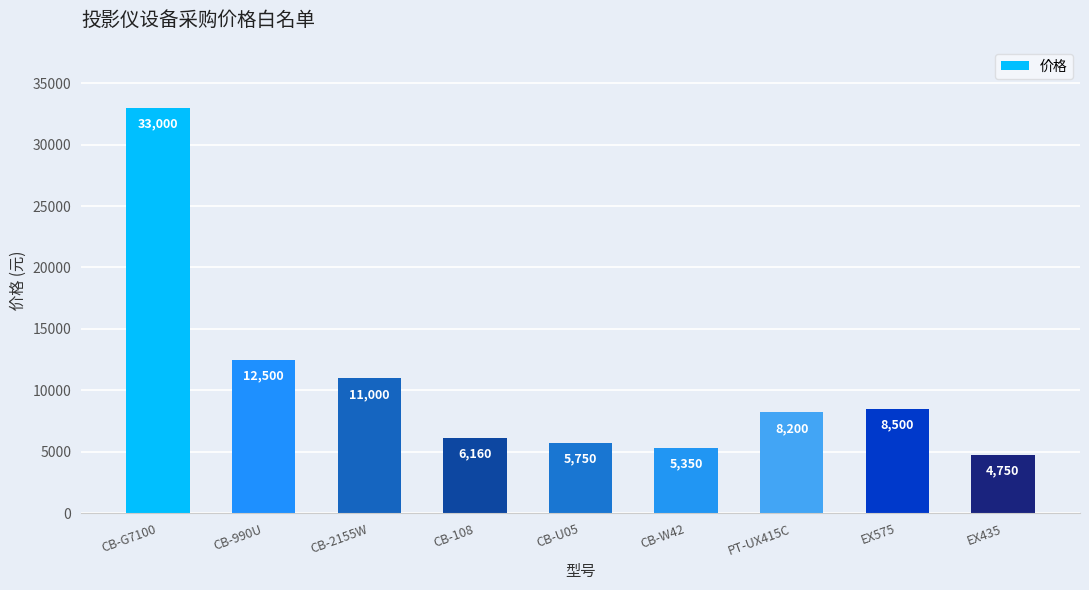

The value at CB-2155W is 14350. True or false?

False